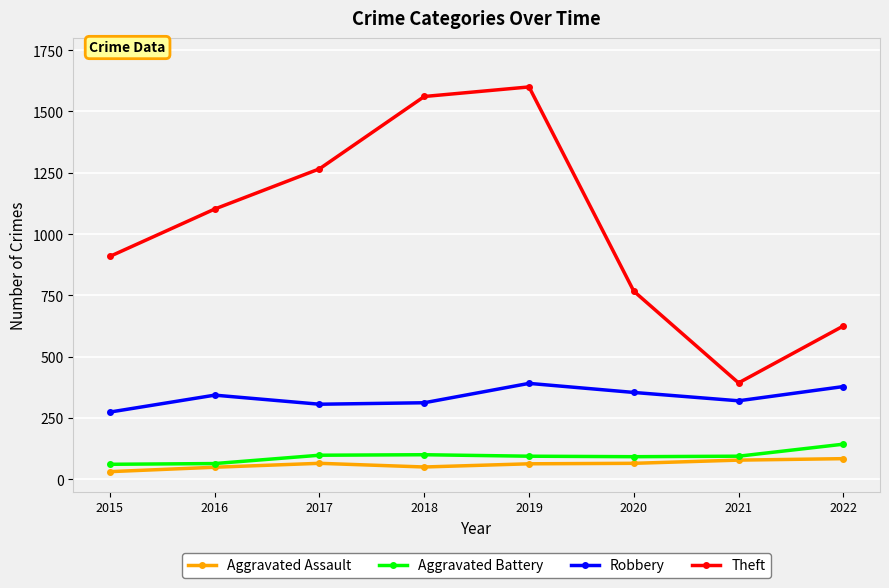

How many data points does each series have?

8